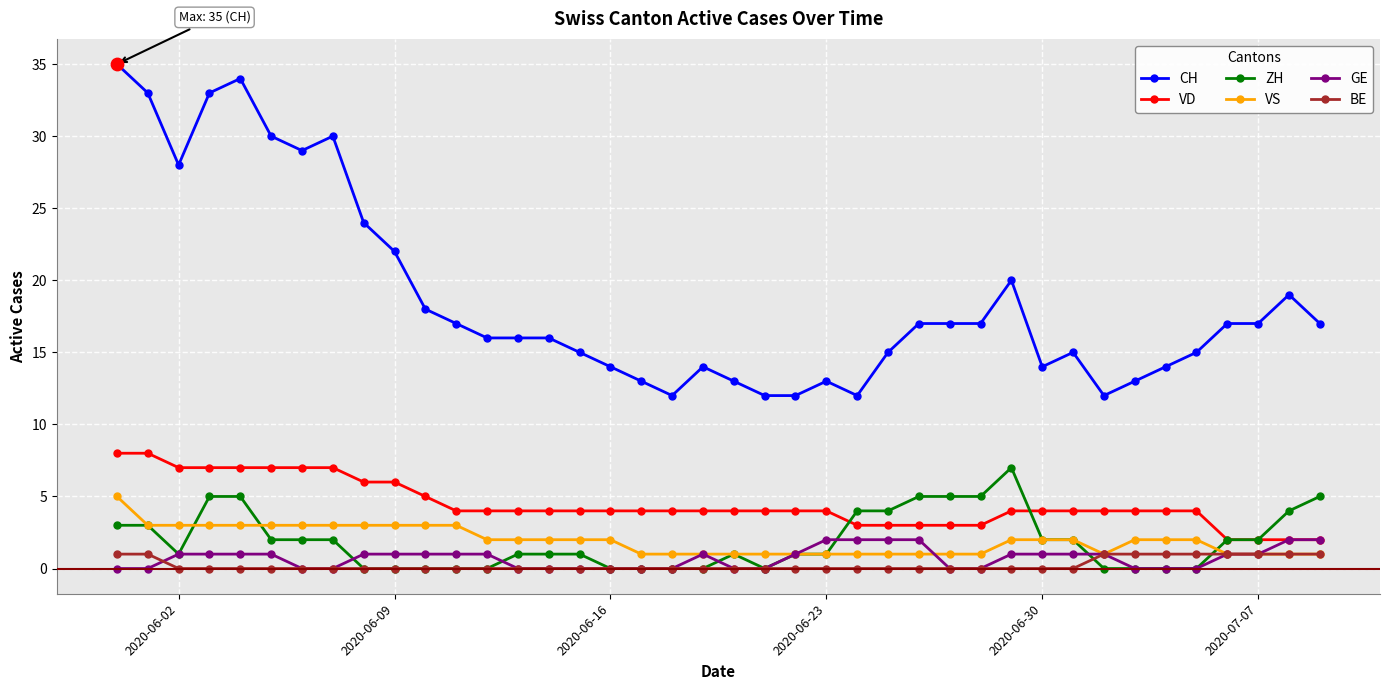

Which series has the widest spread of values?

CH